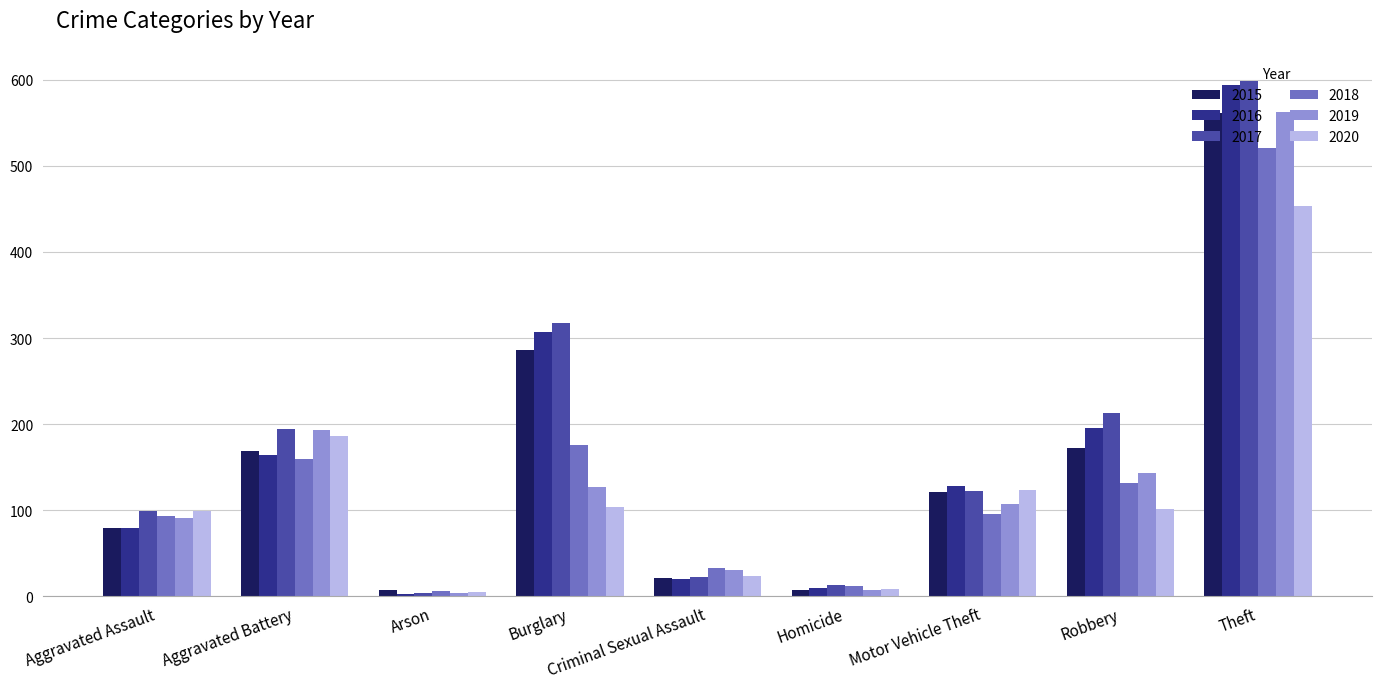

Is the value of 2015 at Motor Vehicle Theft greater than the value of 2019 at Aggravated Battery?

No